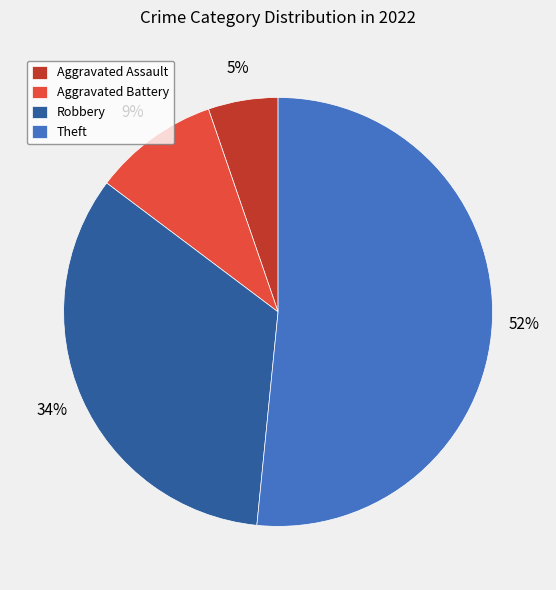

Count the number of slices in the pie.

4